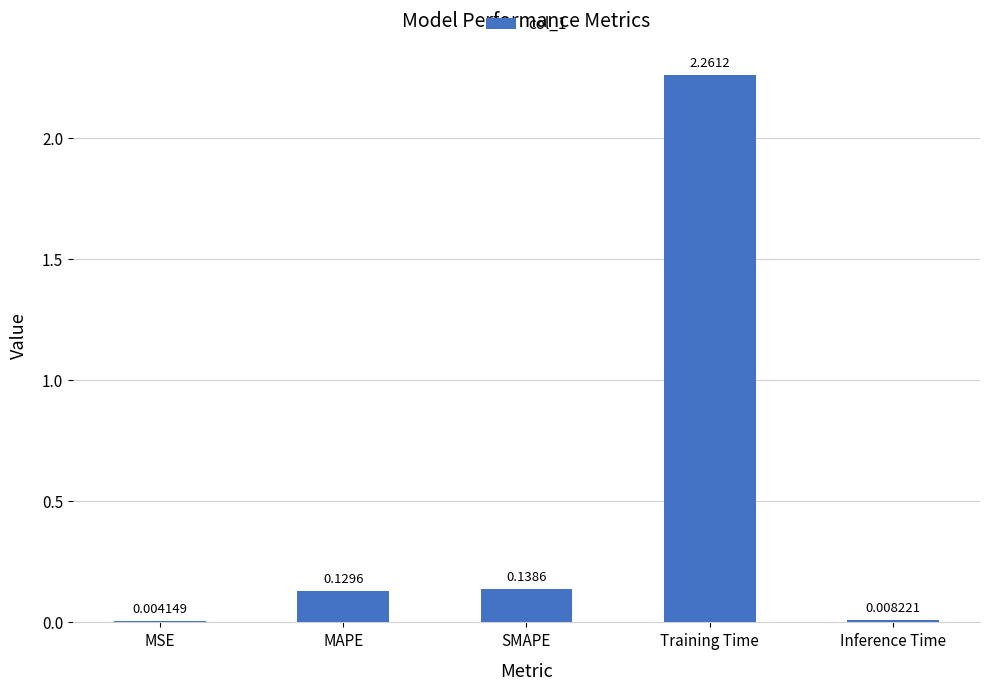

What is the sum of all values?

2.5